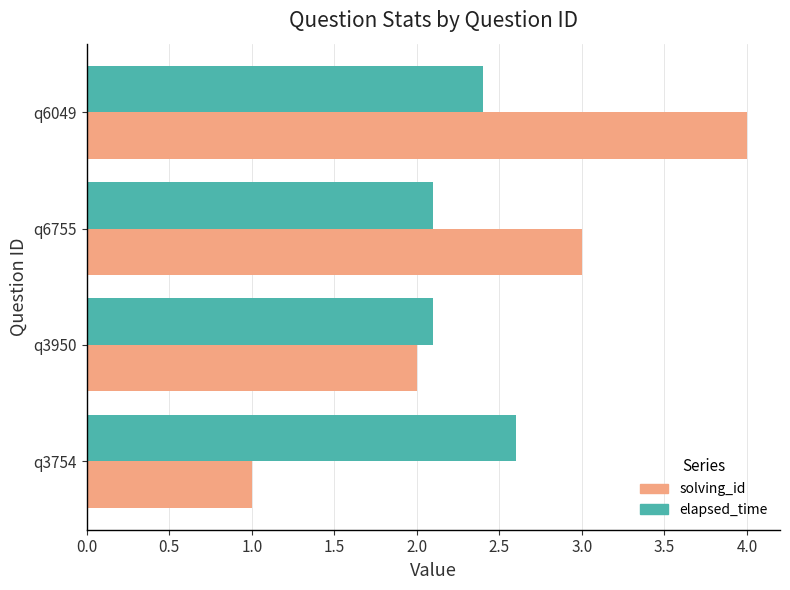

What are all the series names shown in the legend?

solving_id, elapsed_time